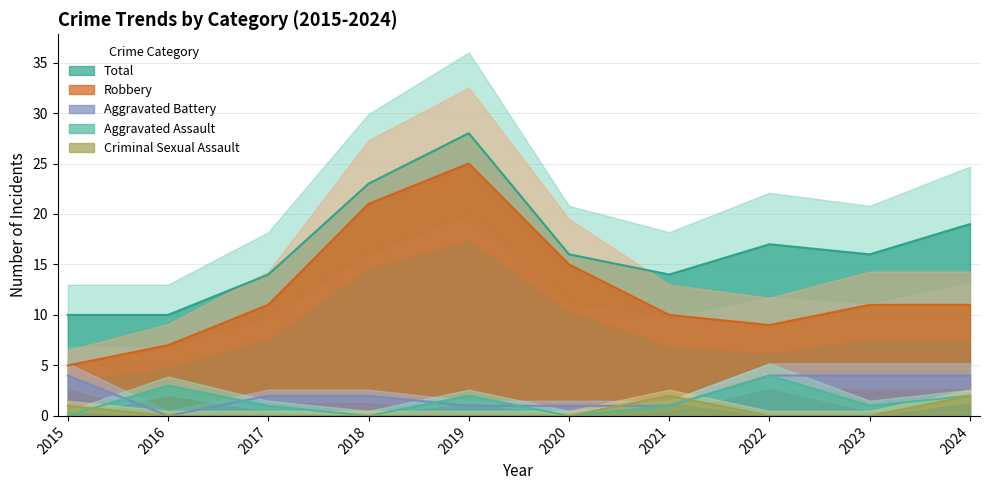

At which category is the sum across all series the highest?

2019